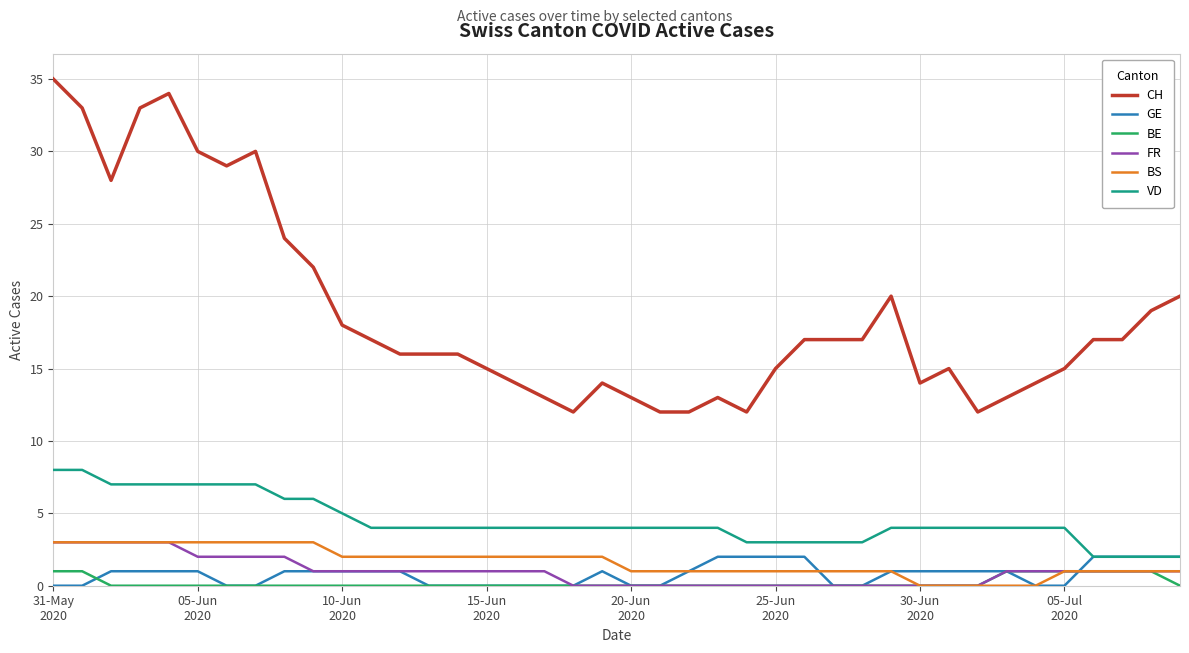

What is the maximum value for CH?

35